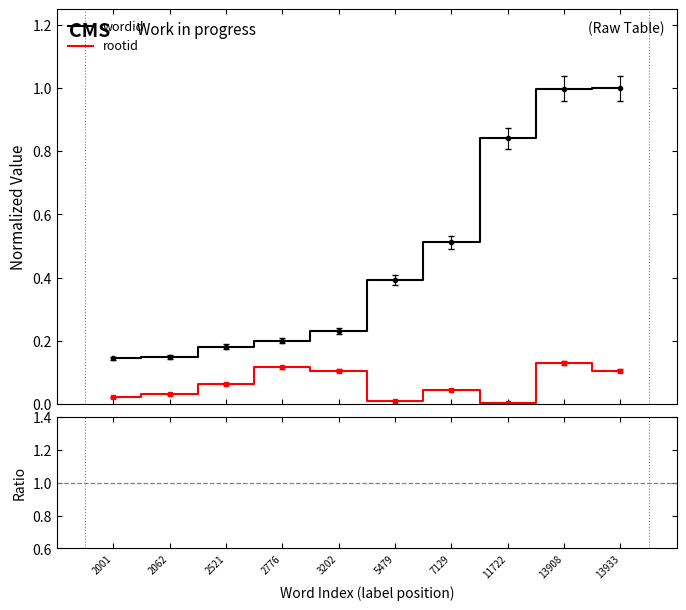

How many interior local peaks does the rootid series have?

3